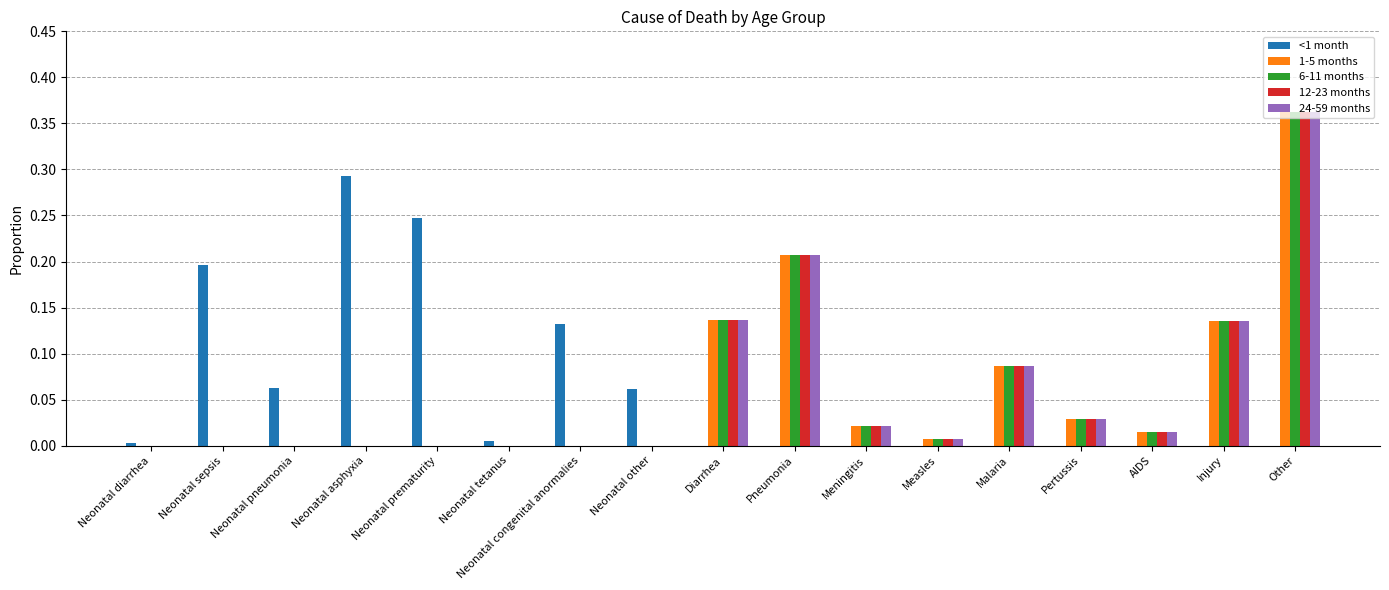

True or false: 24-59 months has a value of 0.0 at Measles.

True